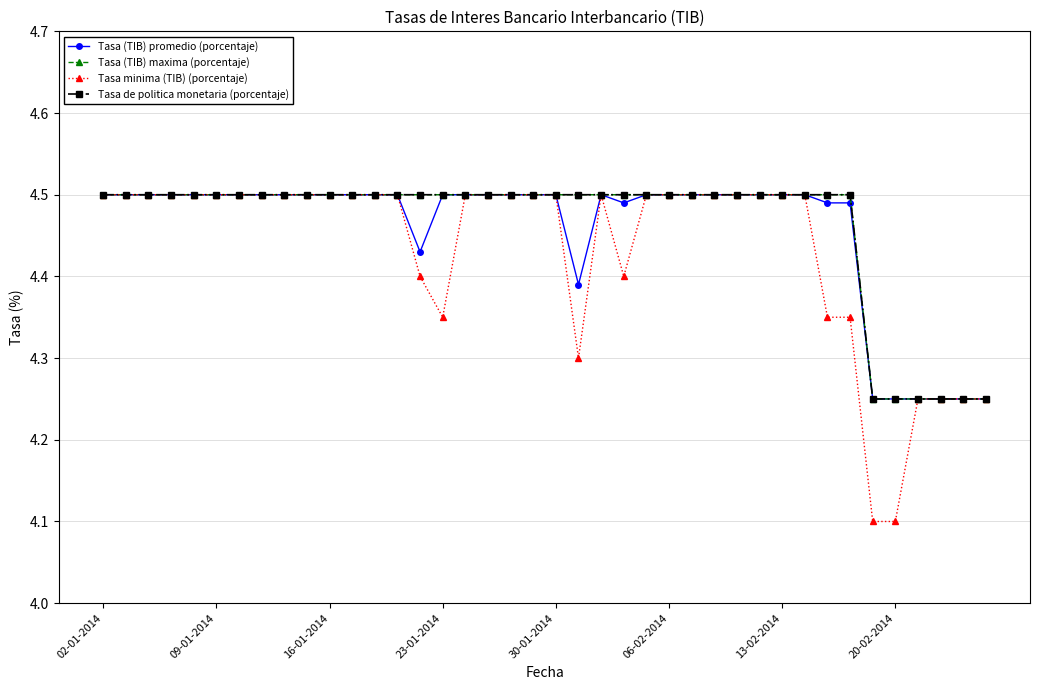

Rank the series by their maximum value, from lowest to highest.

Tasa (TIB) promedio (porcentaje), Tasa (TIB) maxima (porcentaje), Tasa minima (TIB) (porcentaje), Tasa de politica monetaria (porcentaje)